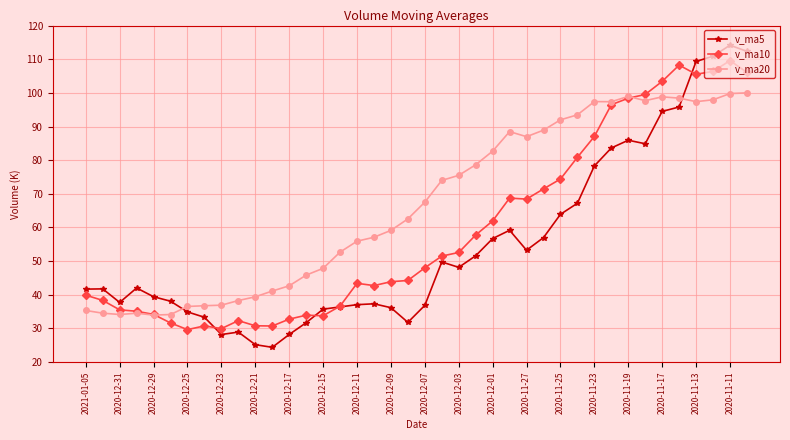

What is the sum of all v_ma10 values?

2366.6